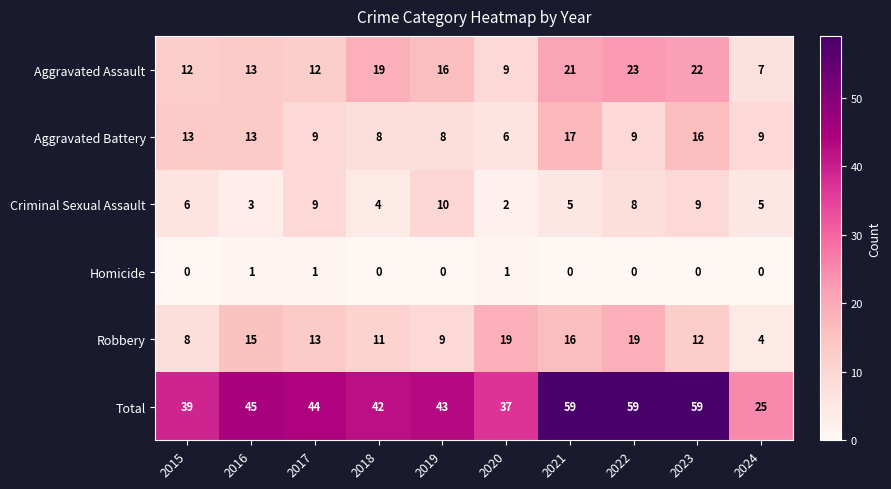

What value does the Aggravated Battery series have at 2016, to the nearest 5?

15